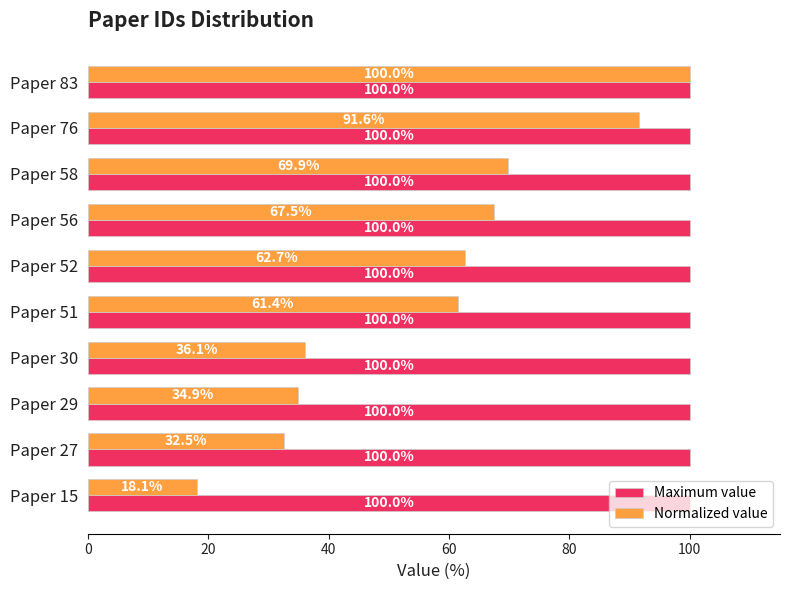

What is the sum of all Maximum value values?

1000.0